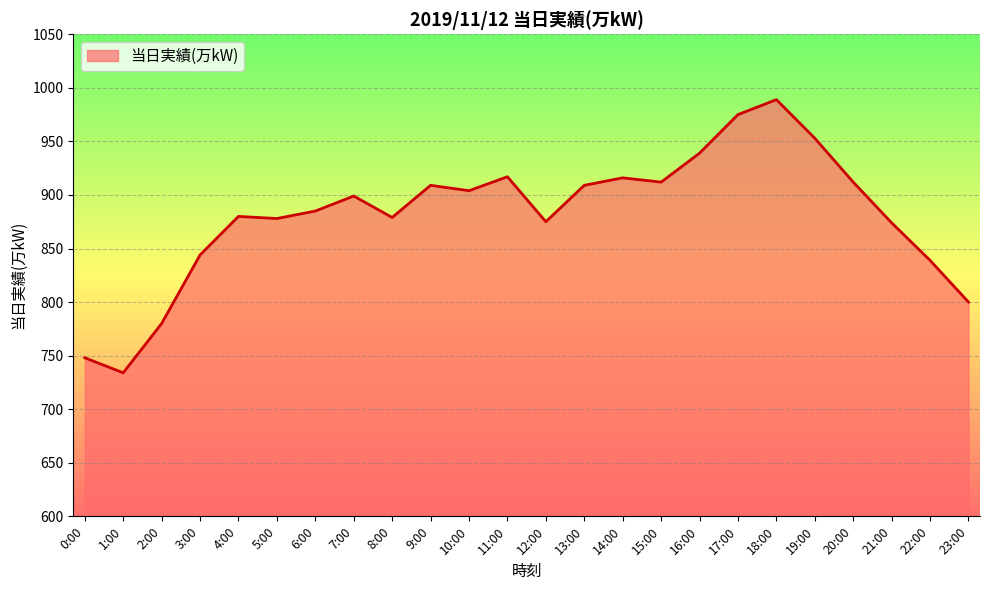

What position from the right is 13:00?

11